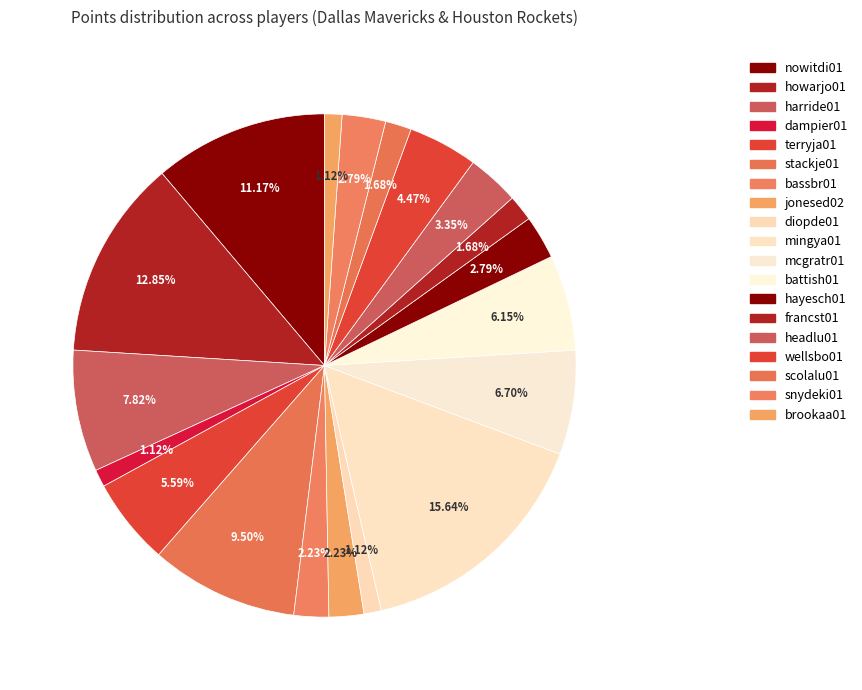

How many slices are in this pie chart?

19